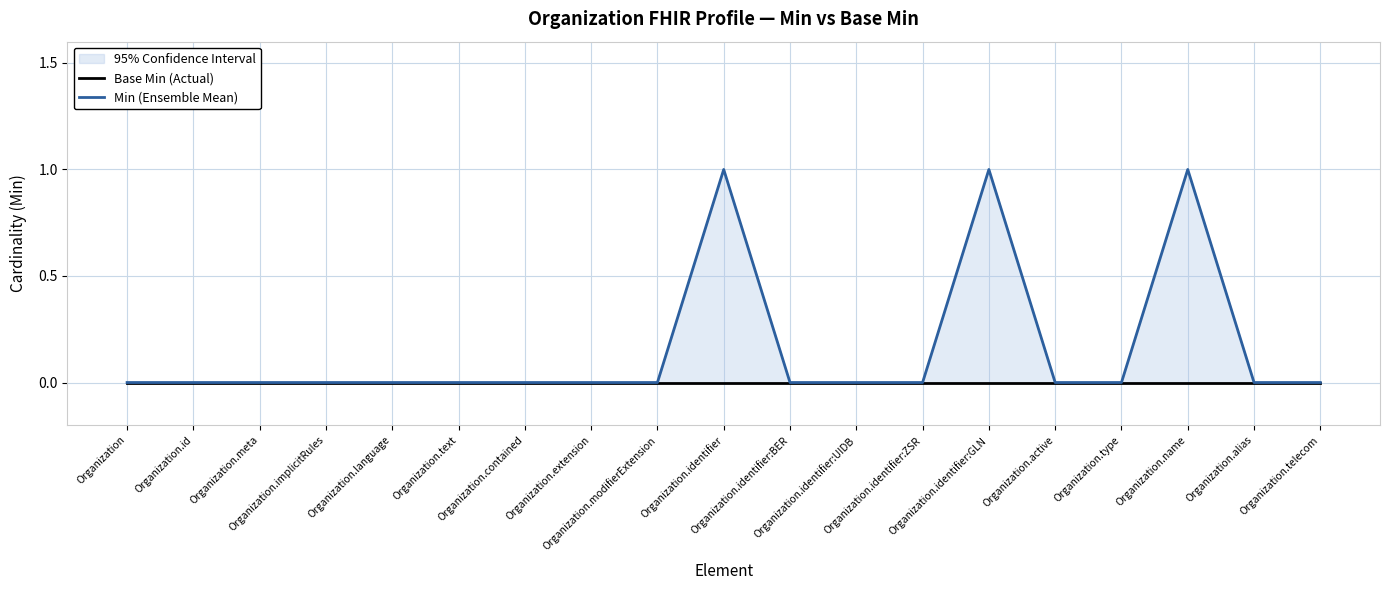

True or false: Base Min (Actual) and Min (Ensemble Mean) intersect in this chart.

False